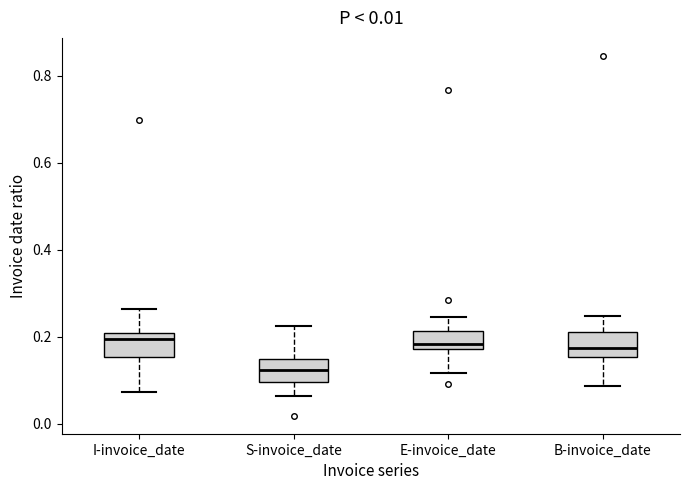

Reading left to right, transcribe this box plot: for each box, give where its median line is, the range the box spans, and where its two whiskers end, as read against the y-axis. The values are not printed on the chart, so give them approximately, as read against the axis.

I-invoice_date: median 0.20 (just below the box's upper edge), box 0.16 to 0.20, whiskers 0.08 to 0.26
S-invoice_date: median 0.12, box 0.10 to 0.14, whiskers 0.06 to 0.22
E-invoice_date: median 0.18 (just above the box's lower edge), box 0.18 to 0.22, whiskers 0.12 to 0.24
B-invoice_date: median 0.18, box 0.16 to 0.22, whiskers 0.08 to 0.24